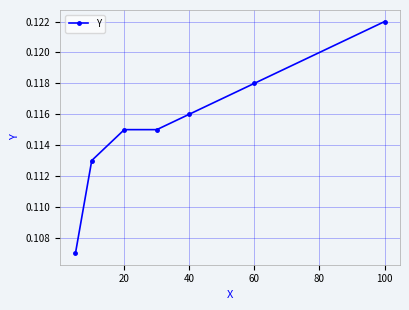

True or false: there are more than 2 points higher than both neighbors.

False